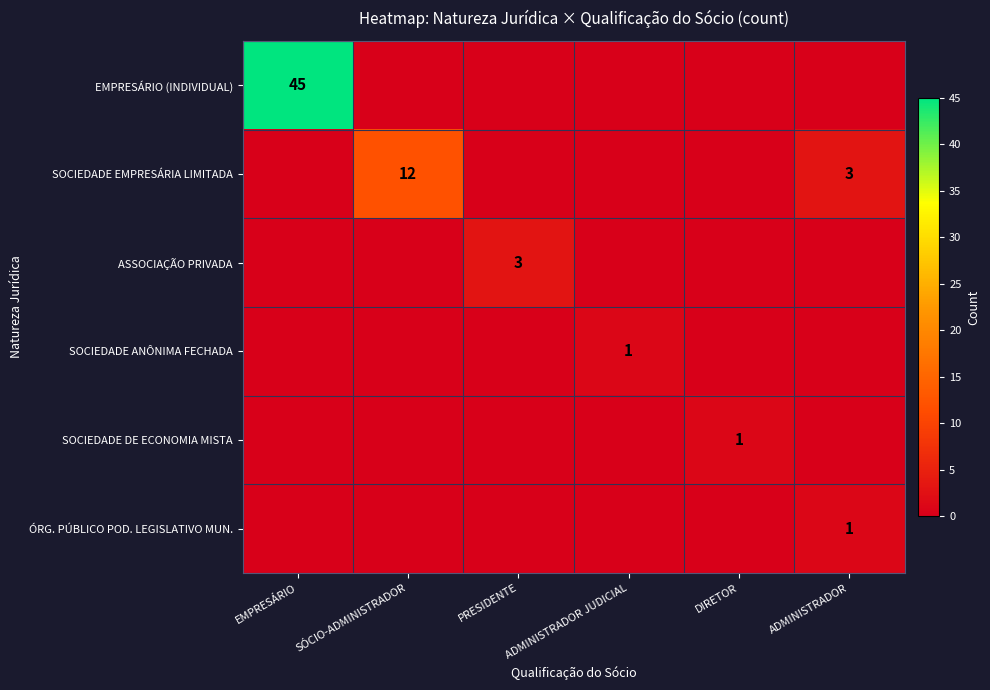

What is the total value across all series at DIRETOR?

1